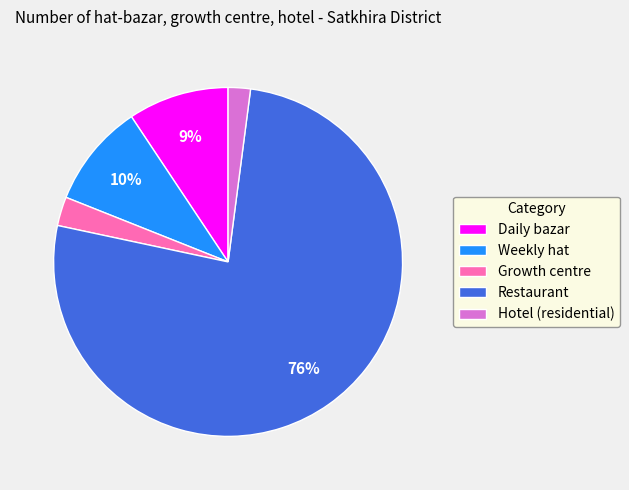

Which category has the smallest portion of the pie?

Hotel (residential)